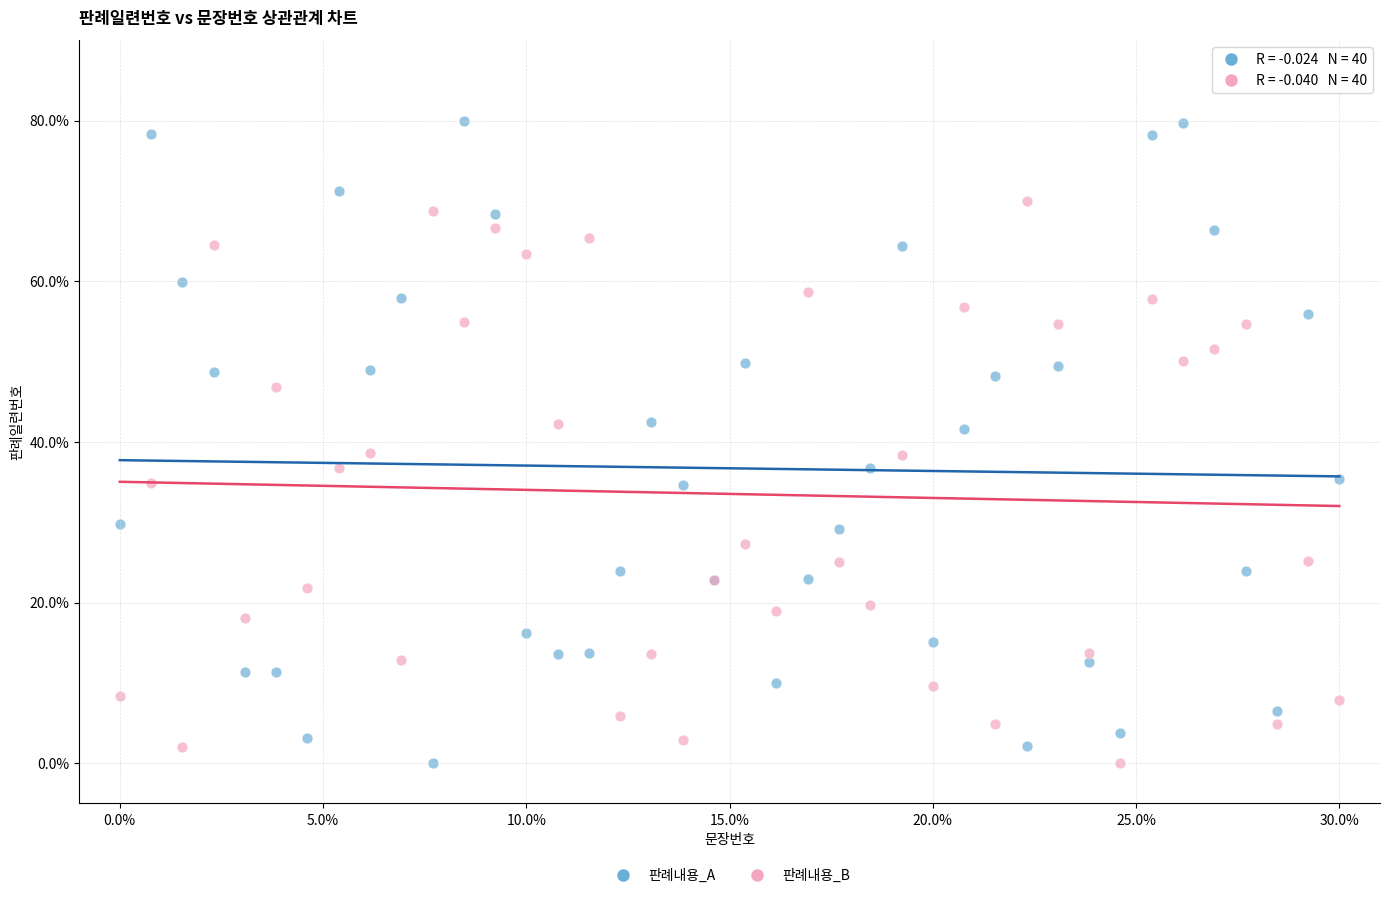

Which series contains the highest Y value?

판례내용_A